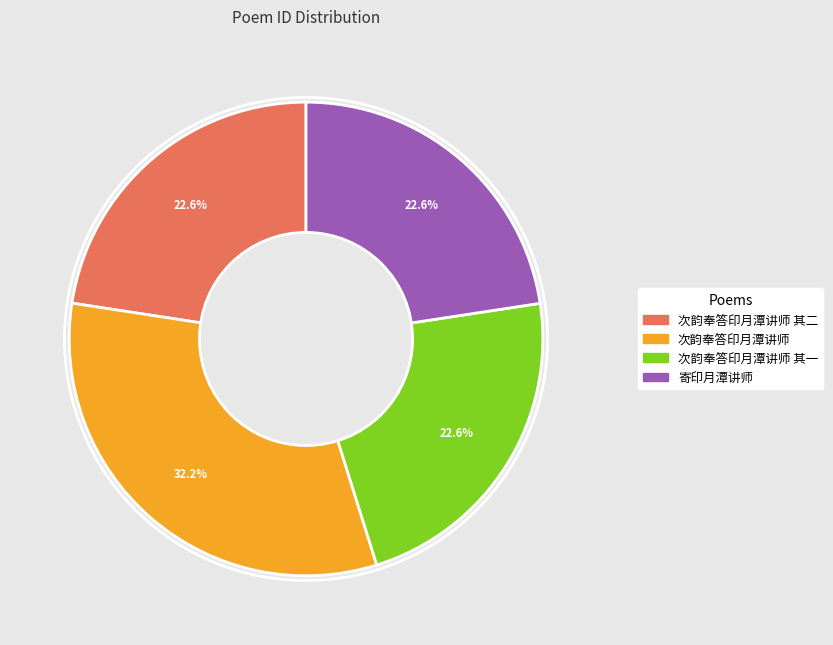

Is there any slice that represents more than half of the pie?

No